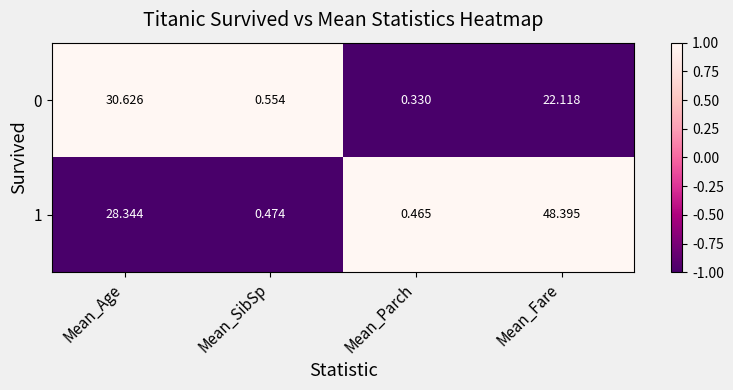

Which series has the largest total across all categories?

1